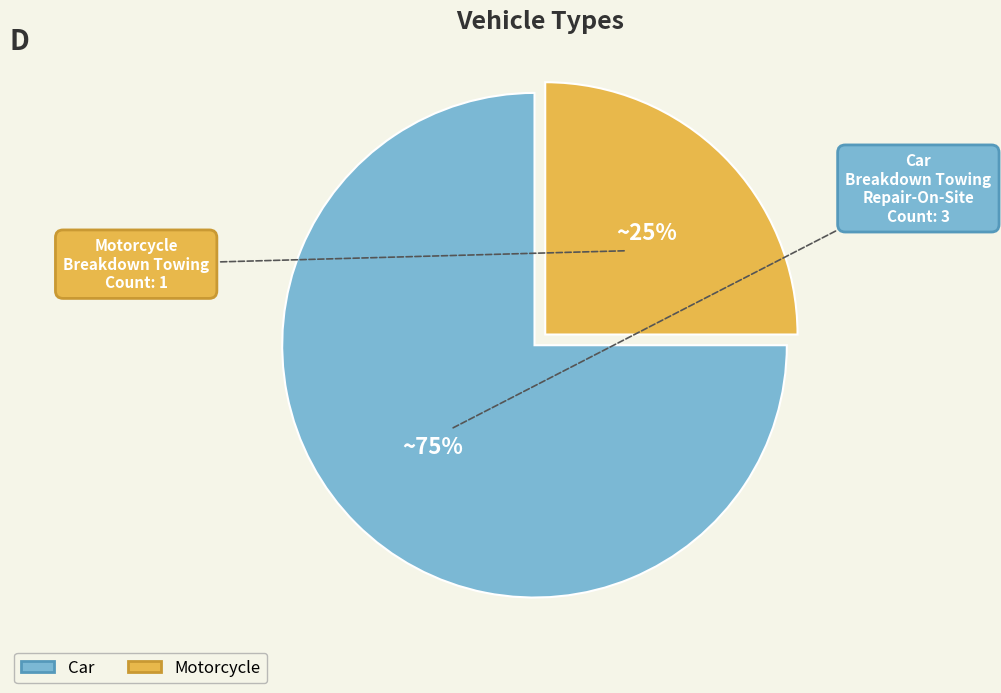

Do Car and Motorcycle together represent more than half of the pie?

Yes